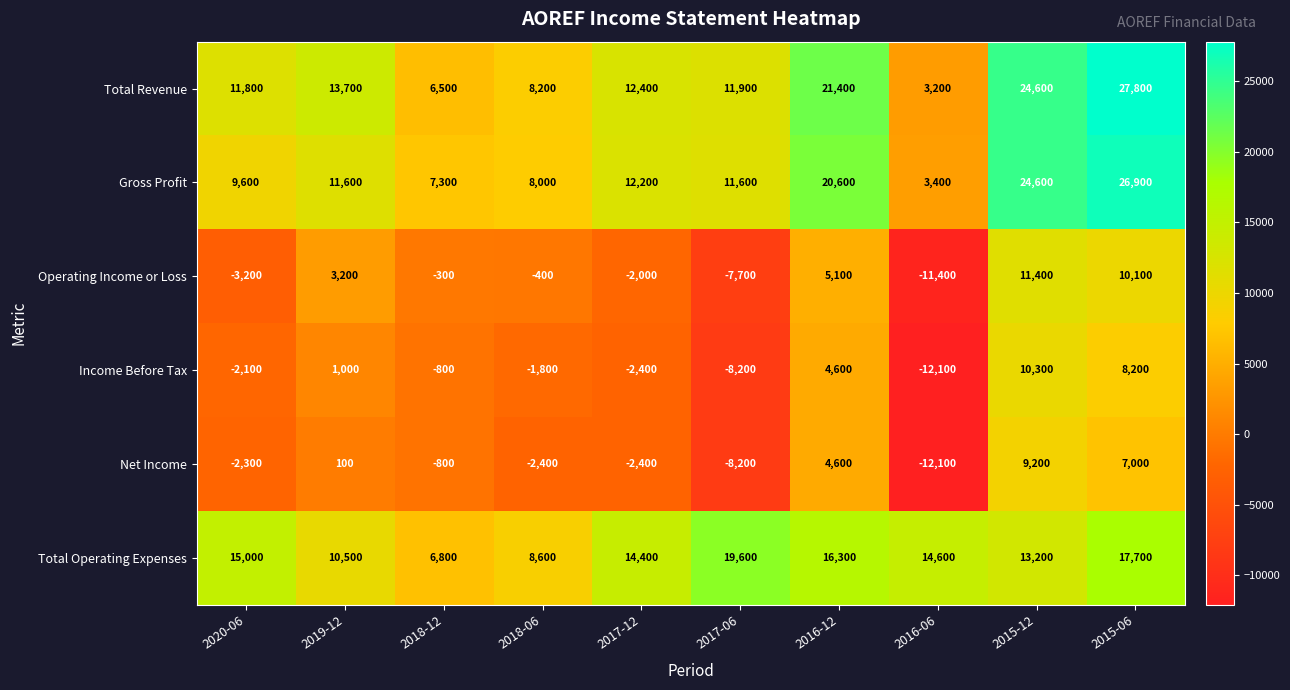

Where is Income Before Tax nearest to the value -900?

2018-12